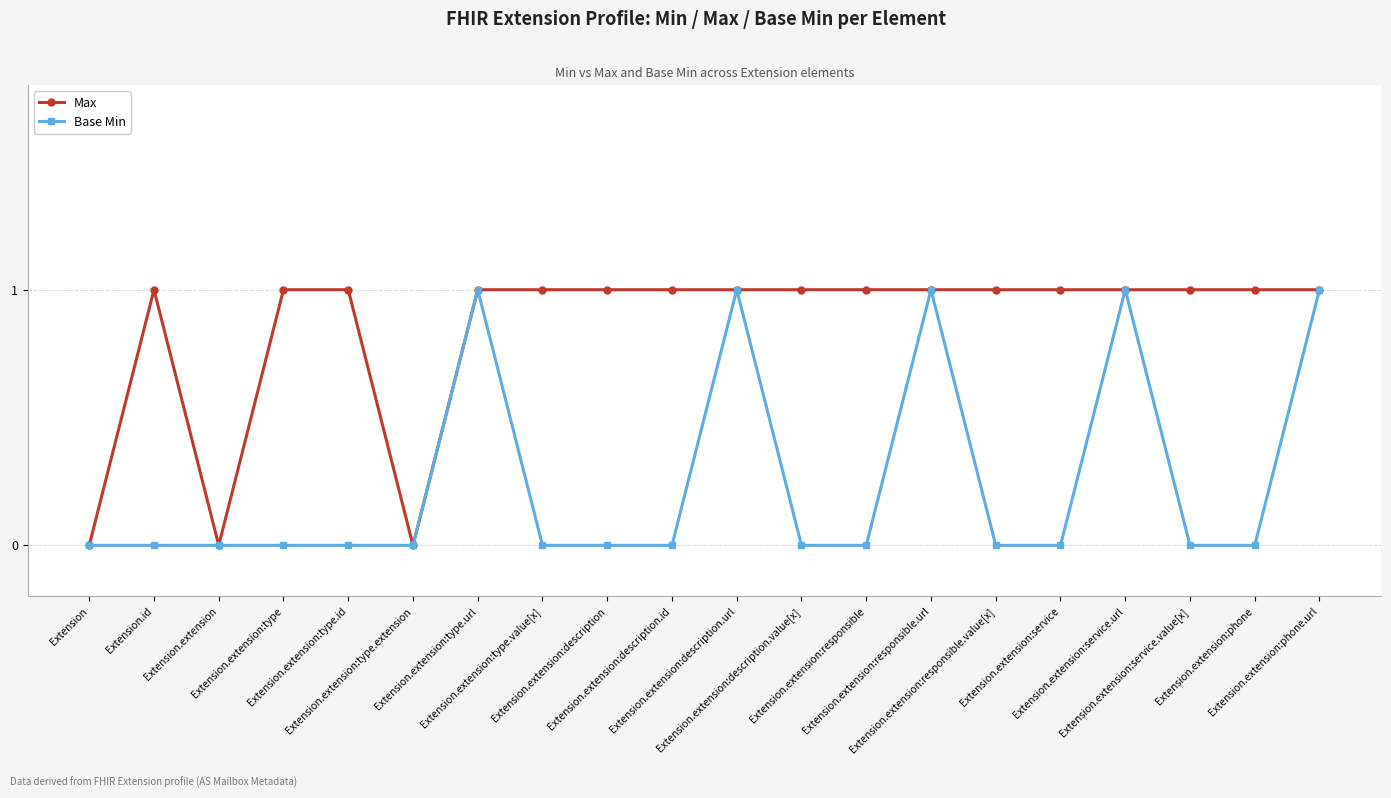

Which series has the largest total across all categories?

Max